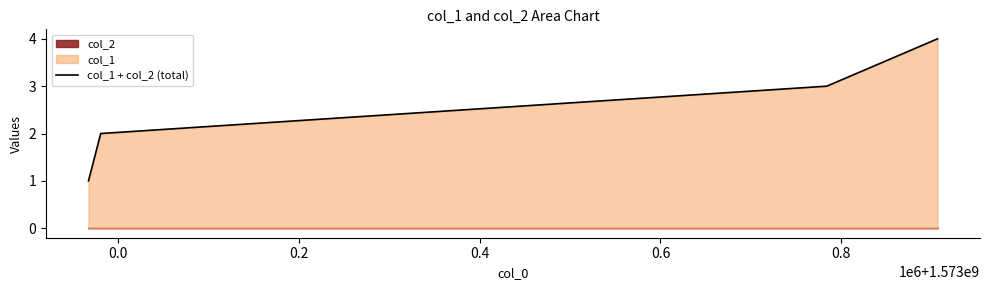

True or false: col_1 + col_2 (total) has more than 0 interior local peaks.

False